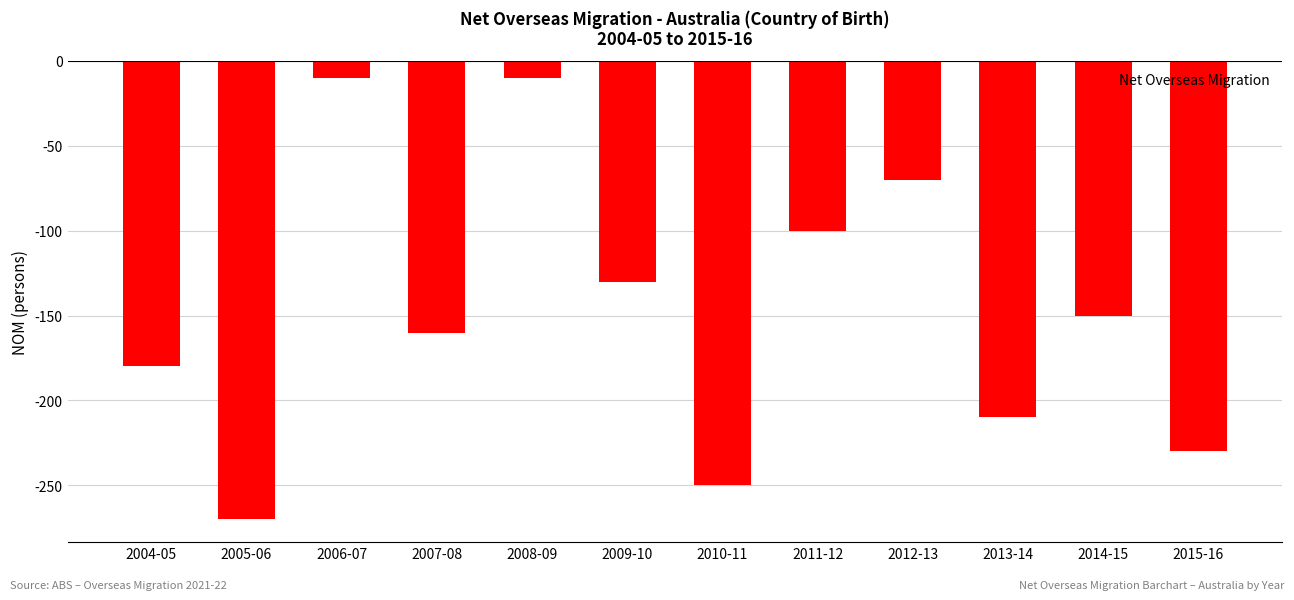

What is the change in value from 2006-07 to 2007-08?

-150